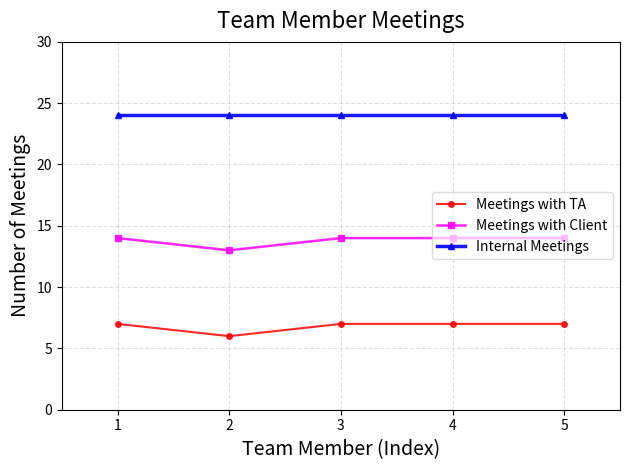

Rank the series by their average value, from highest to lowest.

Internal Meetings, Meetings with Client, Meetings with TA